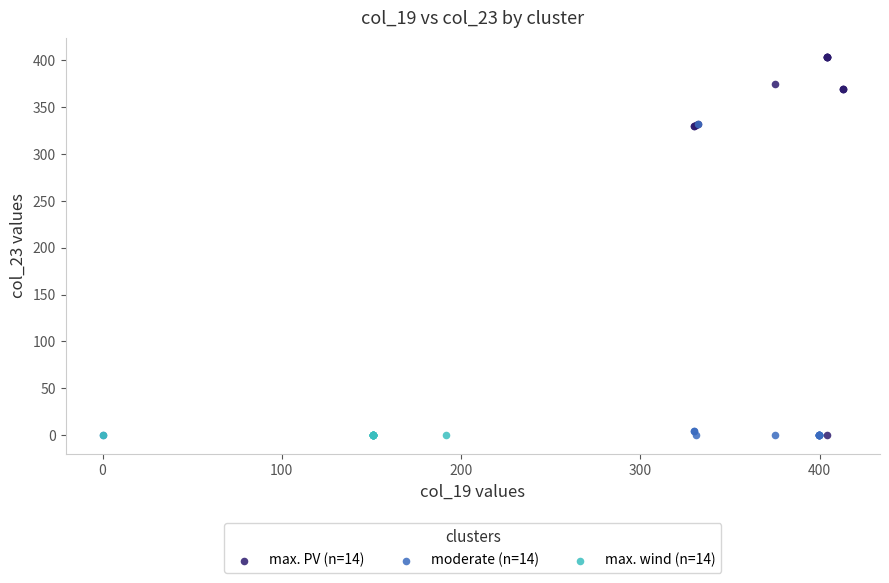

Which series reaches the maximum Y coordinate?

max. PV (n=14)